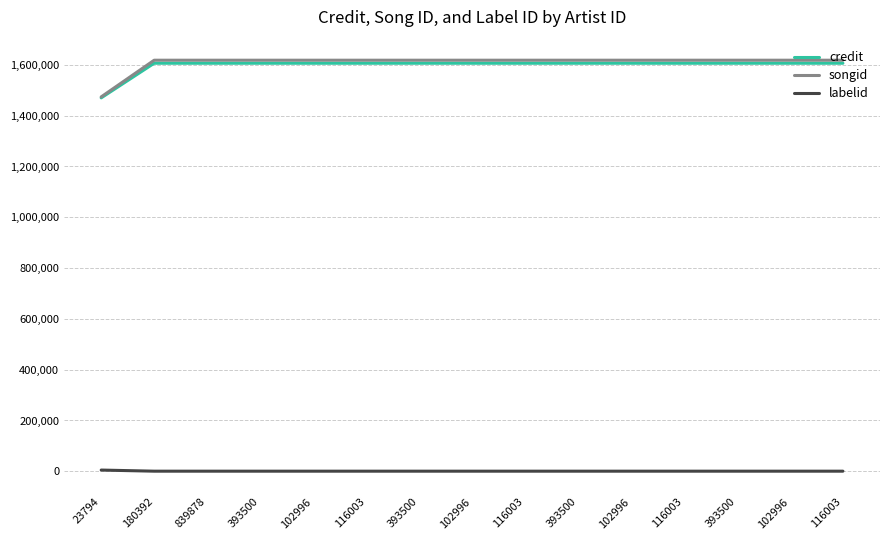

Rank the series at 393500 from highest to lowest value.

songid, credit, labelid